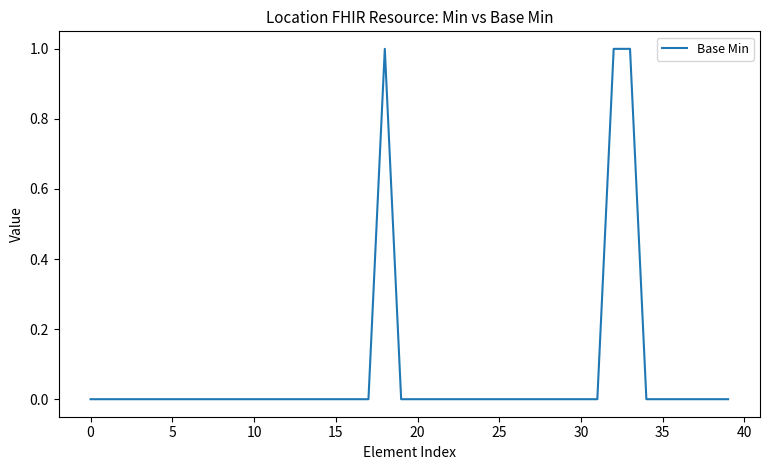

How many lines are shown in the chart?

1